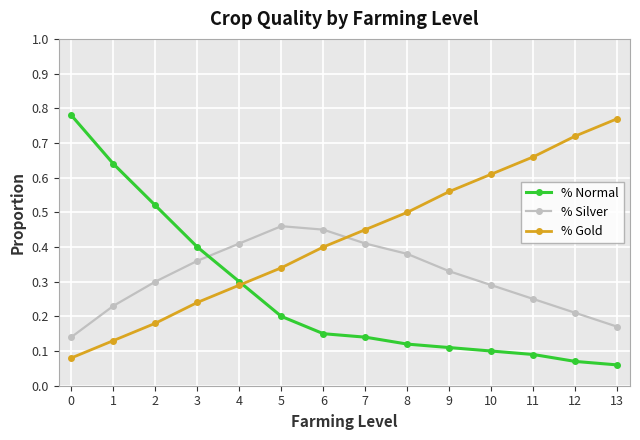

What is the total value across all series at 0?

1.0